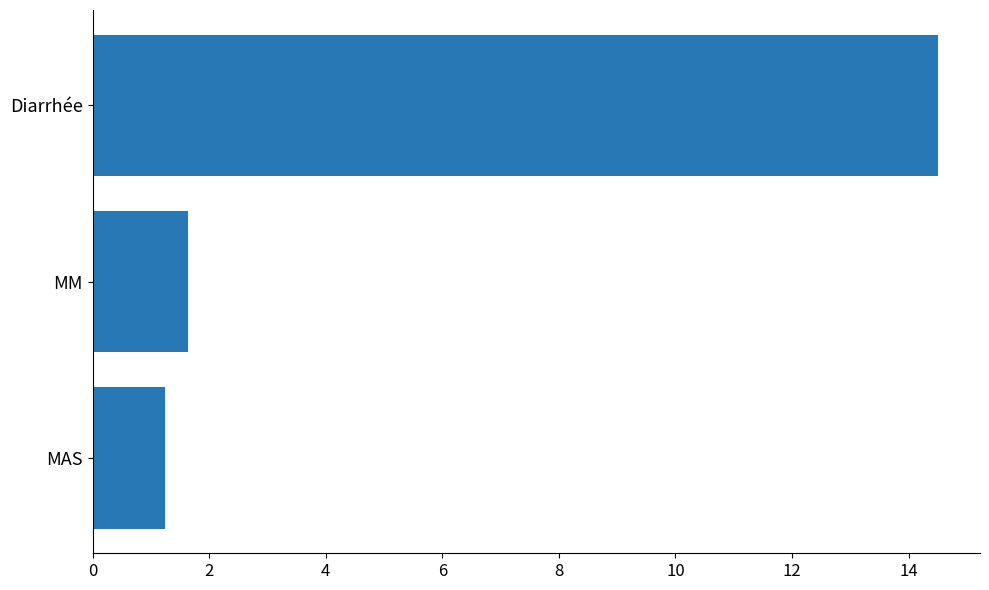

What is the change in value from MM to MAS?

-0.4